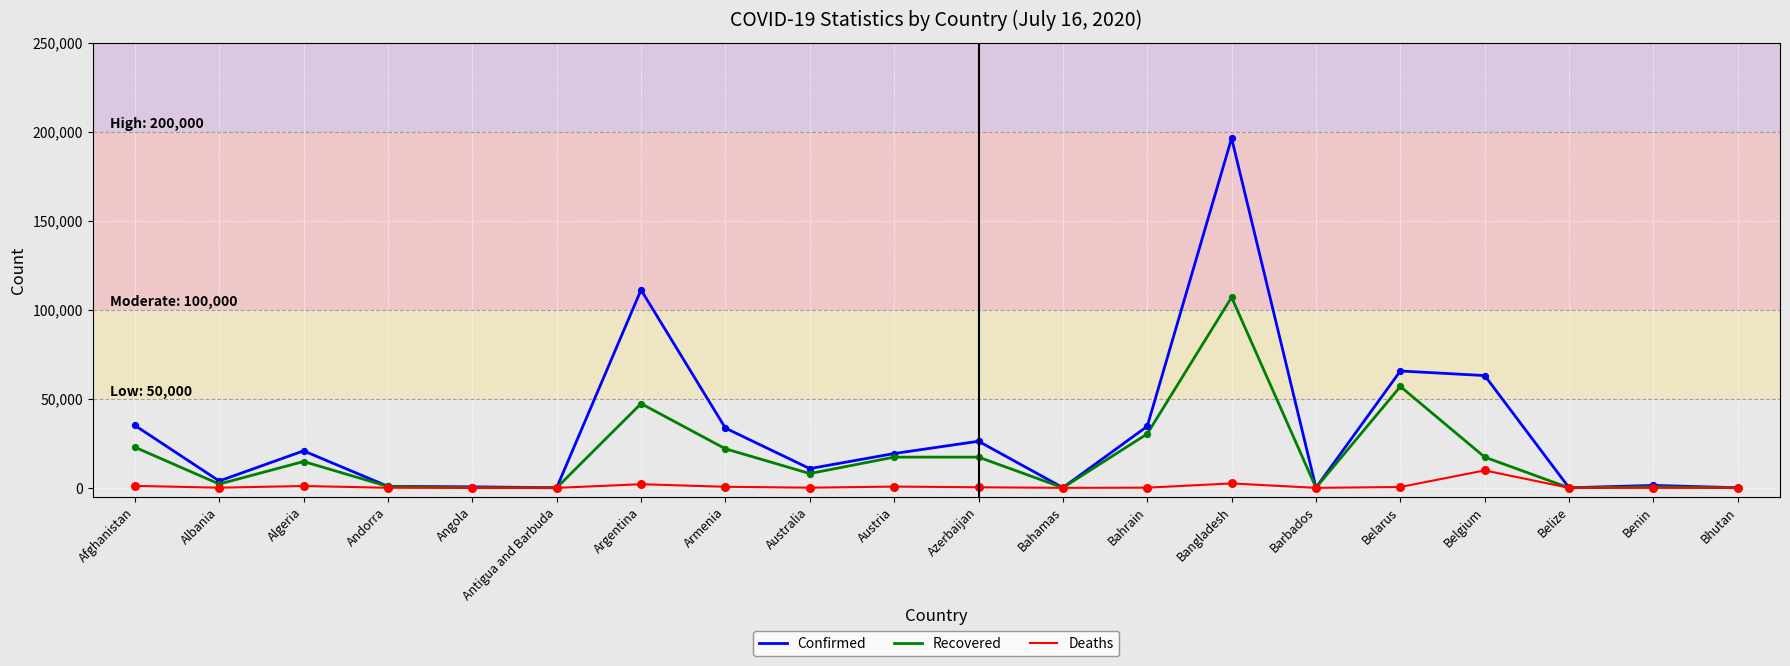

At which category is the sum across all series the highest?

Bangladesh